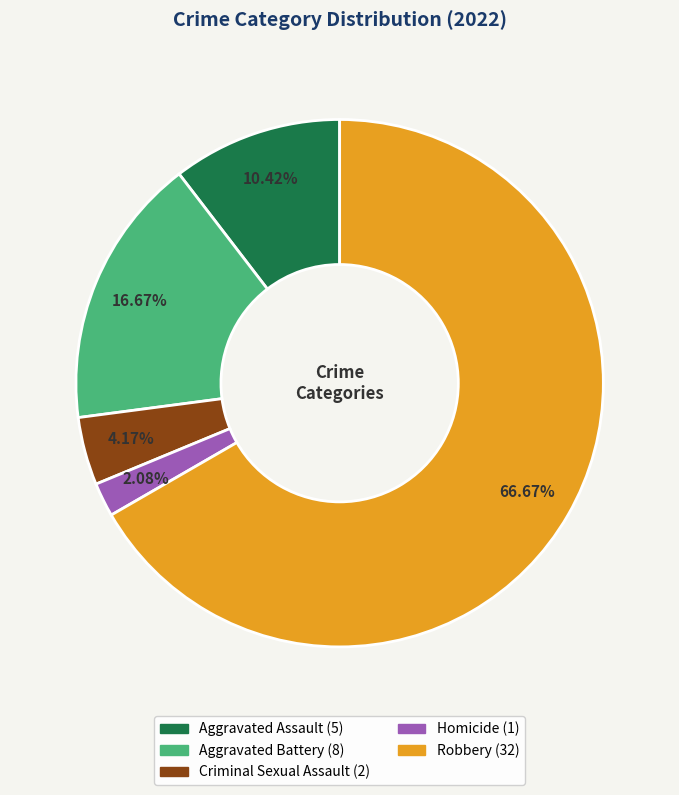

Which category accounts for the majority?

Robbery